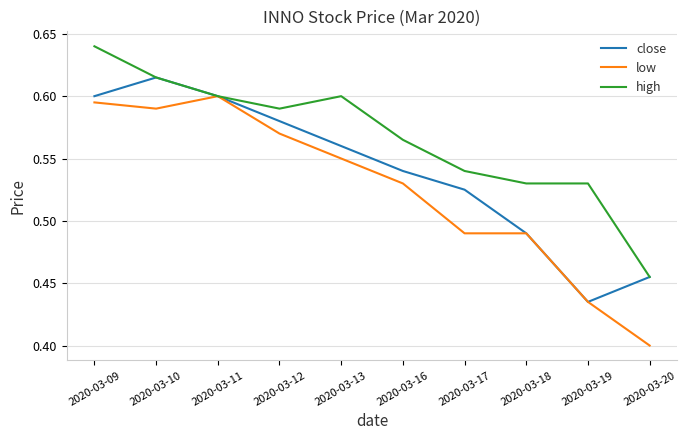

At which label does high reach its peak?

2020-03-09